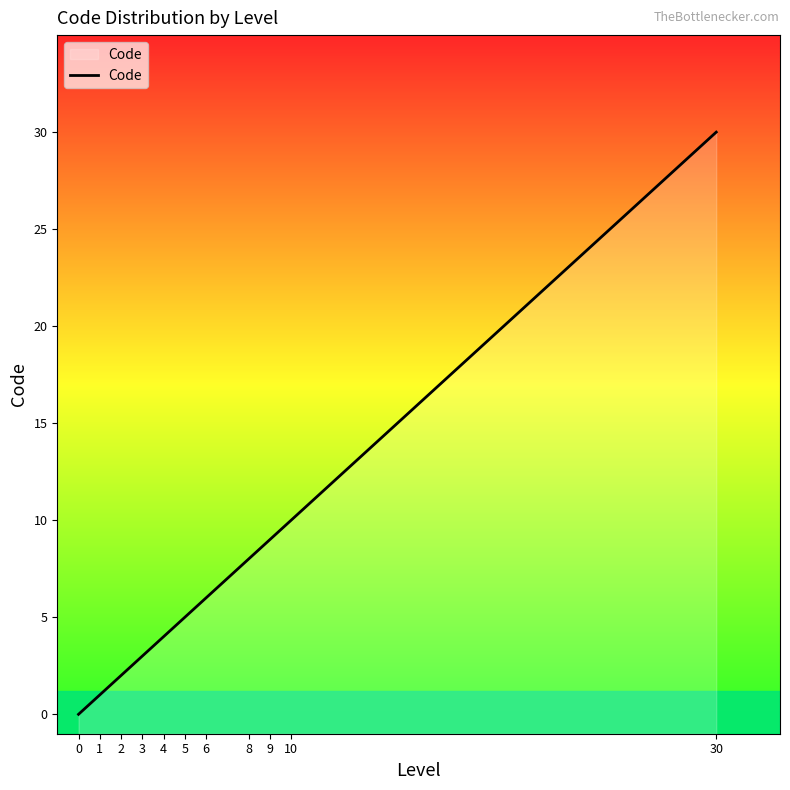

At which label does the data first exceed 5?

6